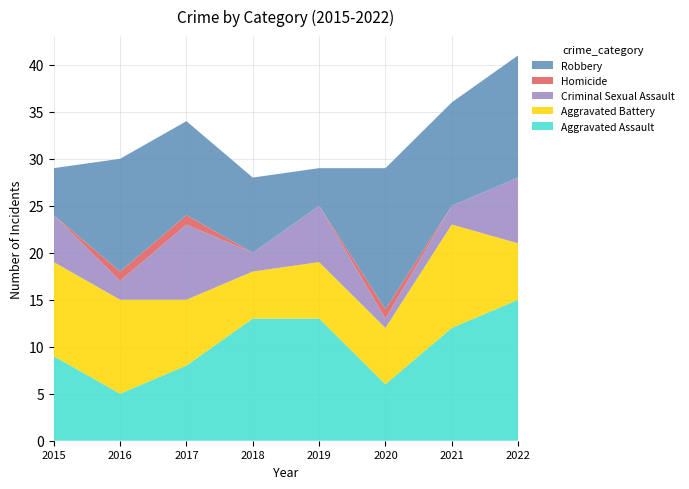

Reading left to right, list all the values displayed in this chart.

Aggravated Assault: 9	5	8	13	13	6	12	15
Aggravated Battery: 10	10	7	5	6	6	11	6
Criminal Sexual Assault: 5	2	8	2	6	1	2	7
Homicide: 0	1	1	0	0	1	0	0
Robbery: 5	12	10	8	4	15	11	13